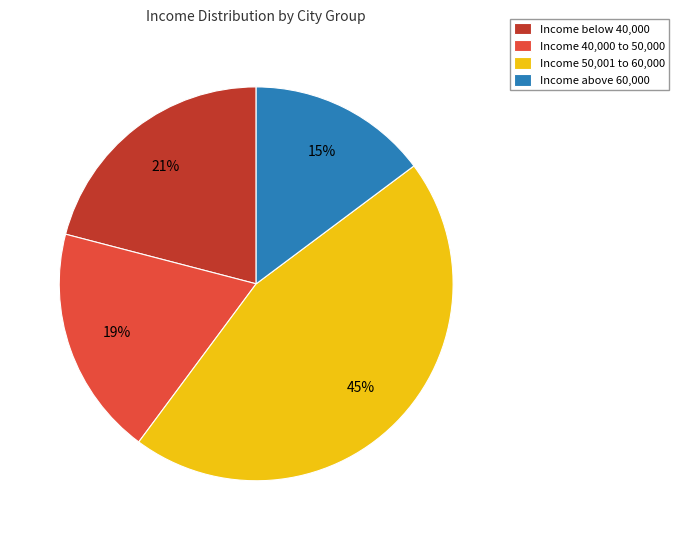

How many slices are in this pie chart?

4